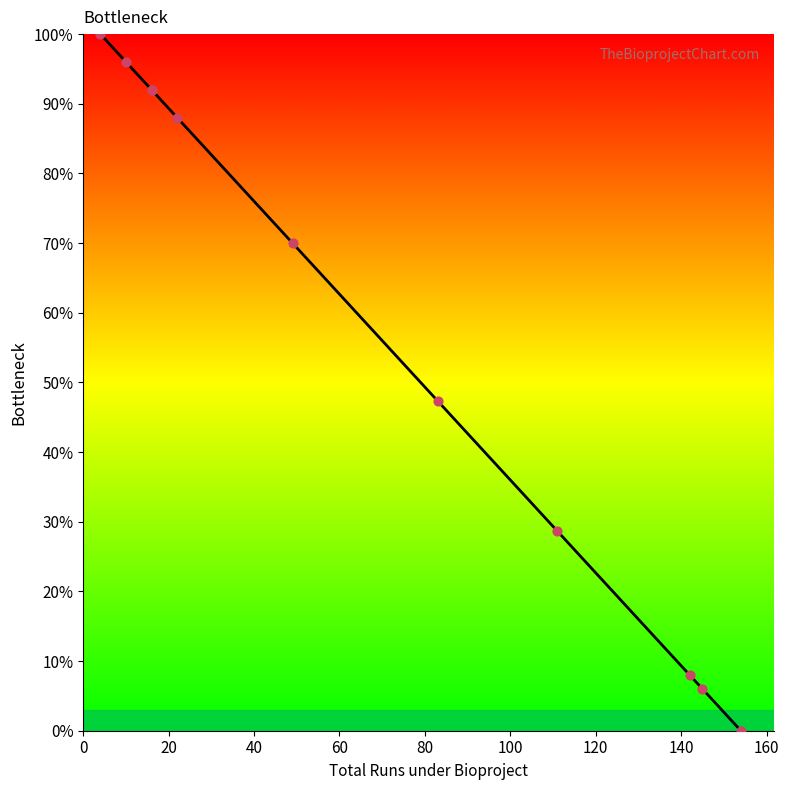

Approximately how many times larger is the value at 60 compared to 0?

0.9